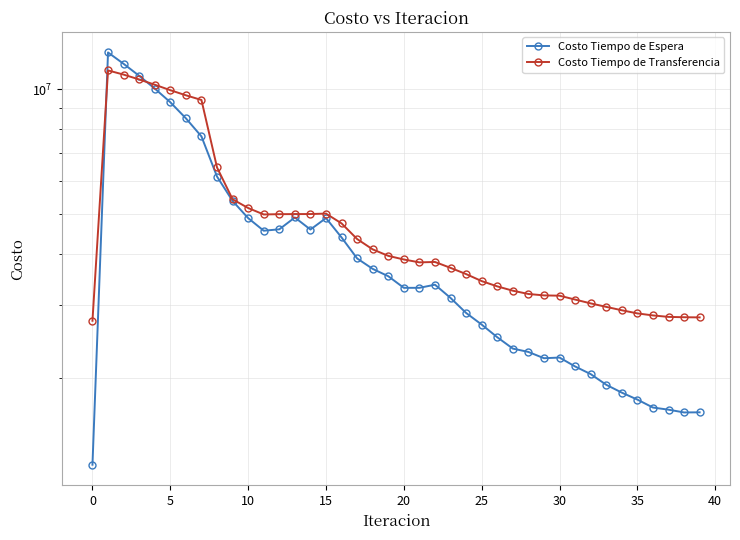

Which series ends up on top after the final intersection of Costo Tiempo de Transferencia and Costo Tiempo de Espera?

Costo Tiempo de Transferencia